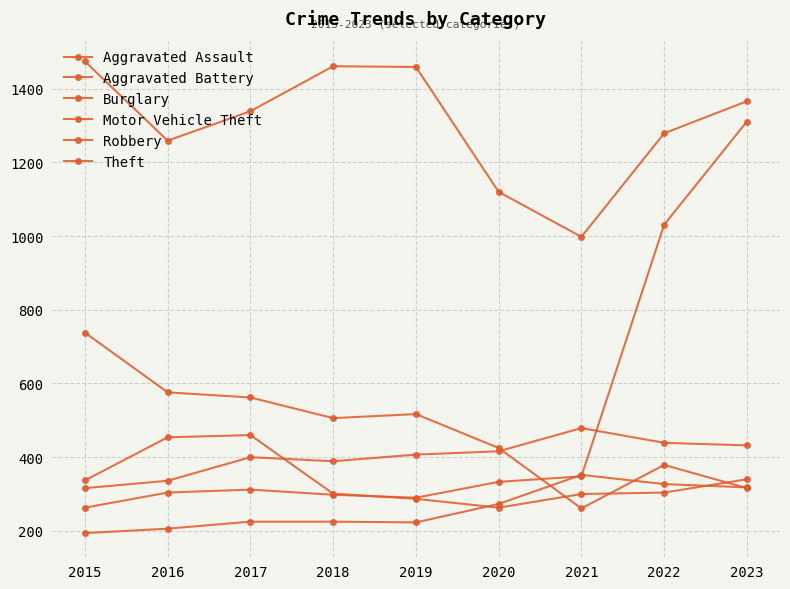

Reading right to left, extract all data points from this chart.

Aggravated Assault: 318	327	352	273	223	225	225	206	194
Aggravated Battery: 432	439	479	416	407	389	400	336	316
Burglary: 316	379	261	425	517	506	562	576	738
Motor Vehicle Theft: 1311	1031	348	333	290	298	312	304	263
Robbery: 340	304	300	263	287	301	460	454	337
Theft: 1366	1279	998	1120	1459	1461	1339	1259	1474